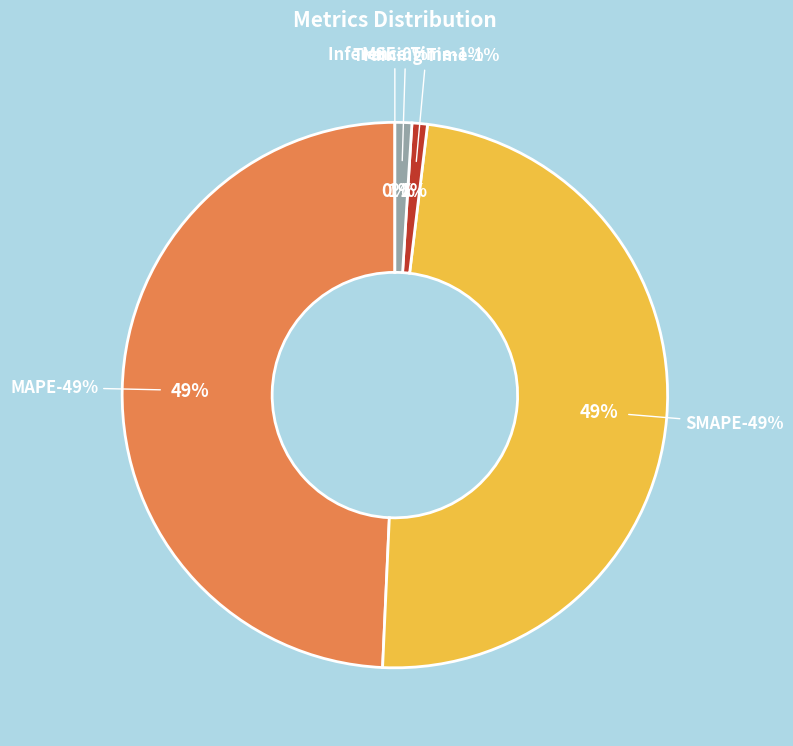

Is there a majority slice in this chart?

No